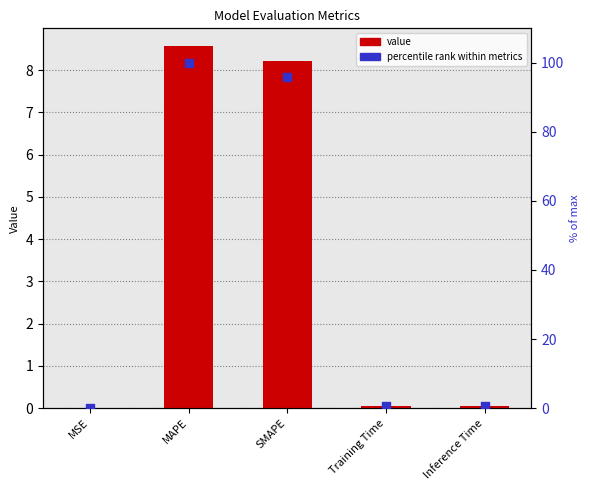

Which series contains the highest Y value?

percentile rank